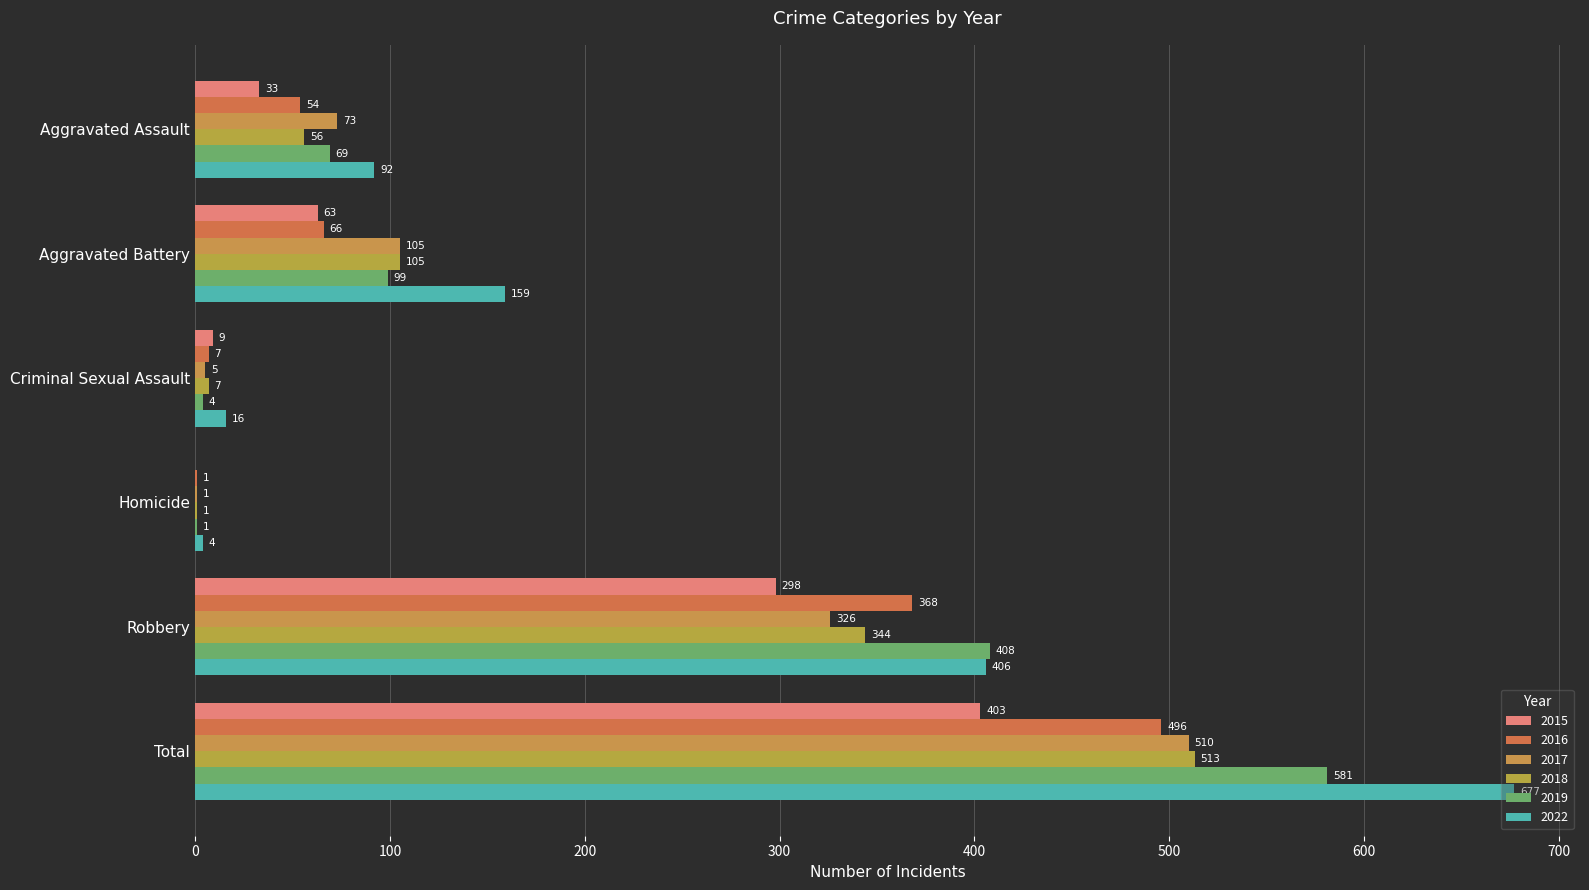

Which series has the largest total across all categories?

2022